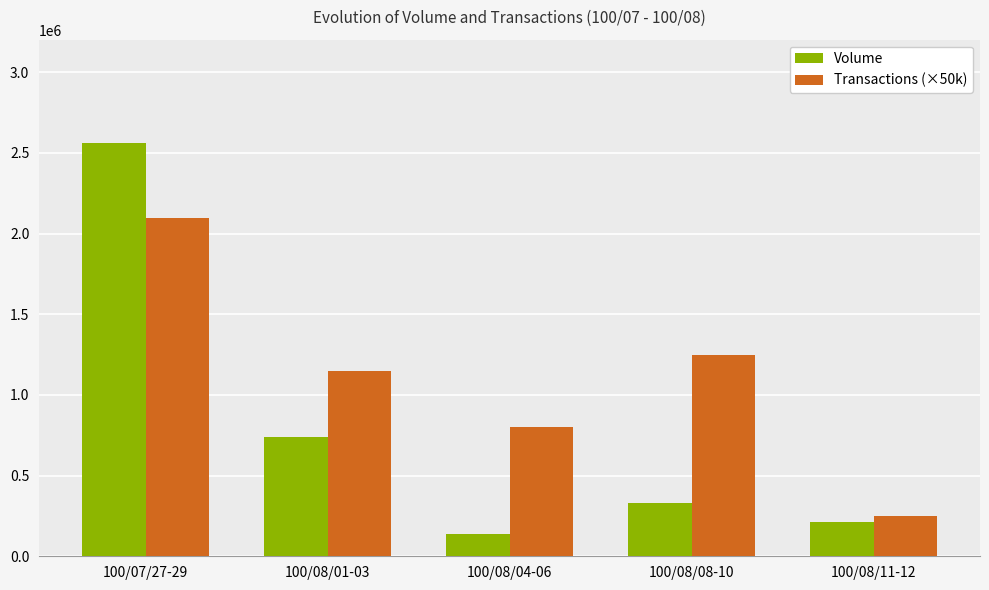

Which series changed the most between 100/08/01-03 and 100/08/04-06?

Volume